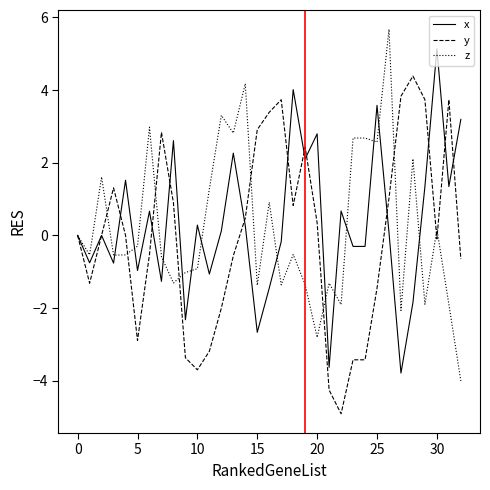

Count the number of categories in the chart.

33